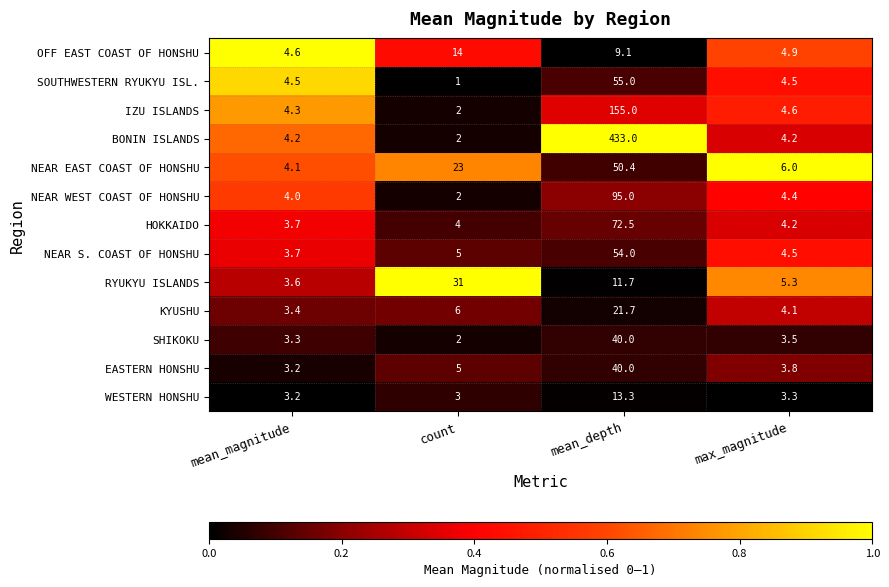

Which category has the highest value across all series?

mean_depth